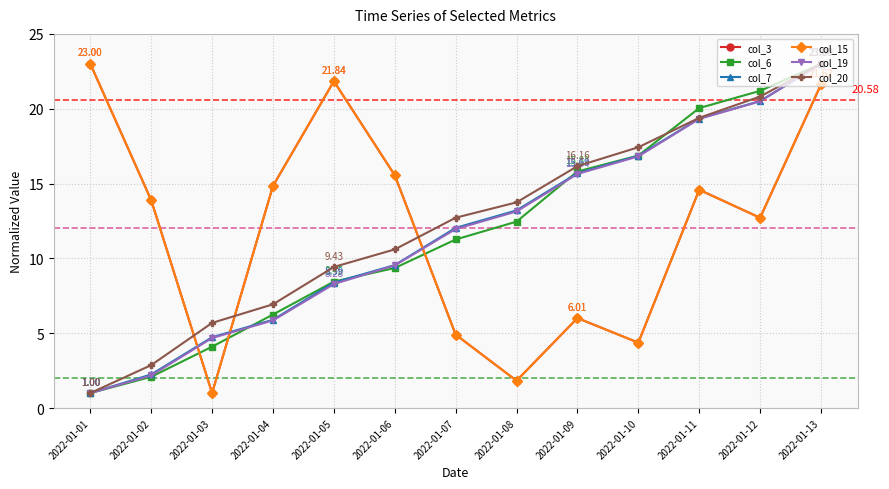

Where do col_7 and col_6 first cross each other?

2022-01-03 and 2022-01-04